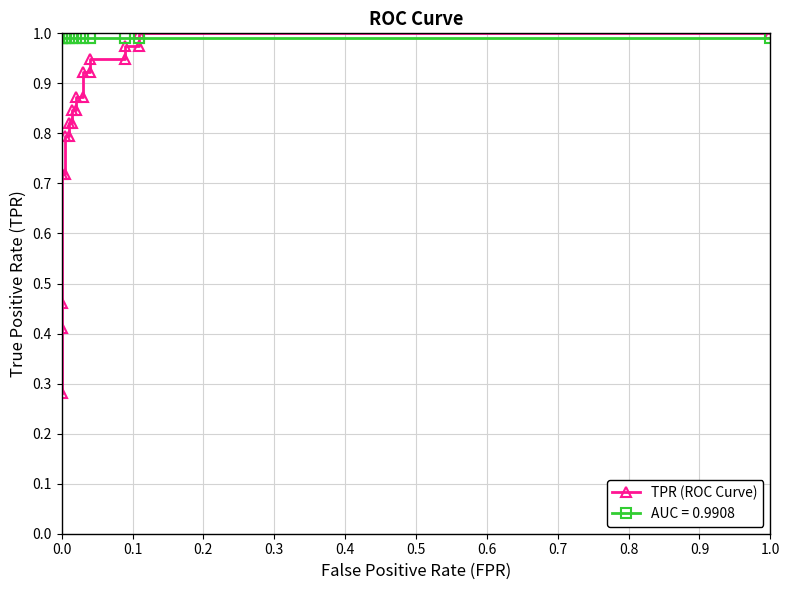

Reading right to left, list all the values displayed in this chart.

1.0	1.0	1.0	1.0	0.9	0.9	0.9	0.9	0.9	0.9	0.8	0.8	0.8	0.8	0.8	0.8	0.7	0.7	0.5	0.4	0.3